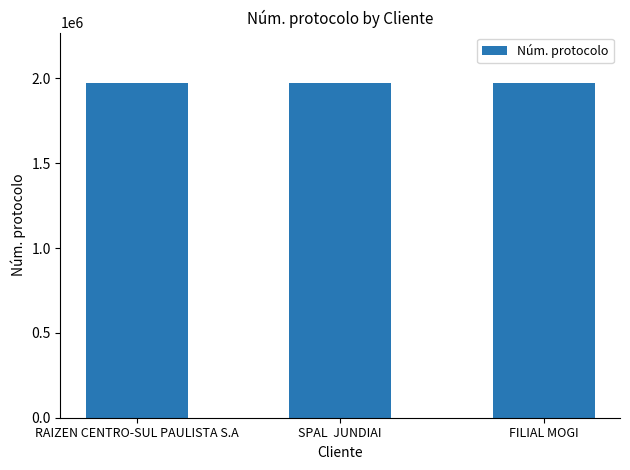

Are the bars grouped side by side (vs. stacked)?

No